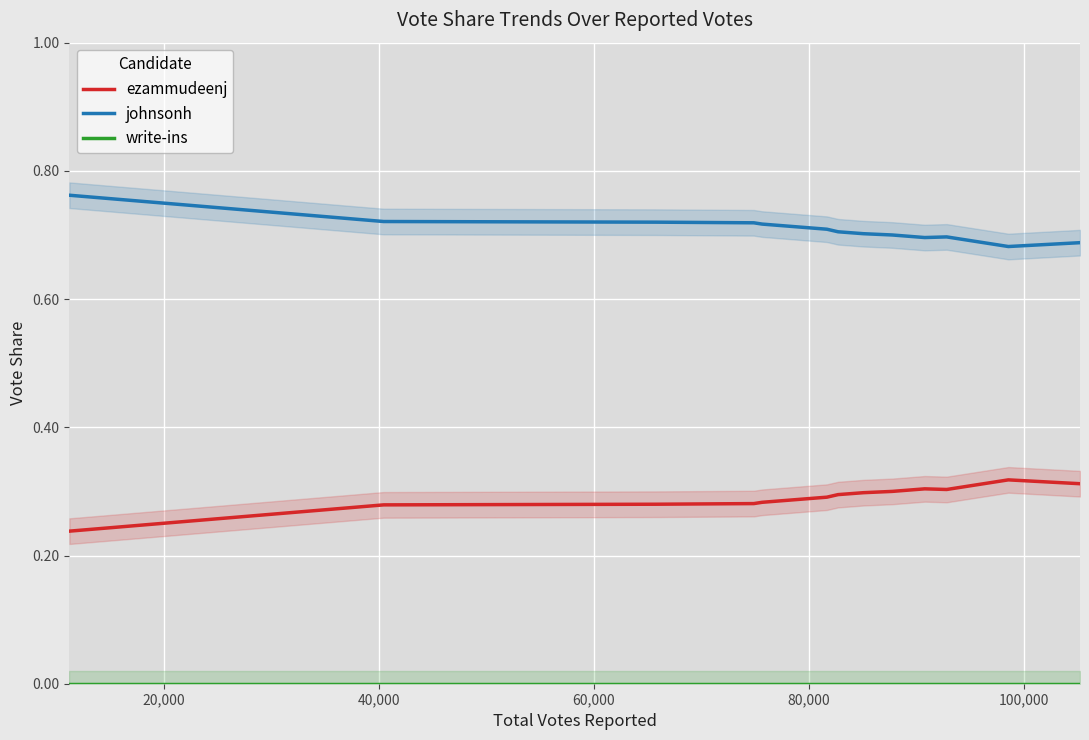

Count the number of data series in this chart.

3